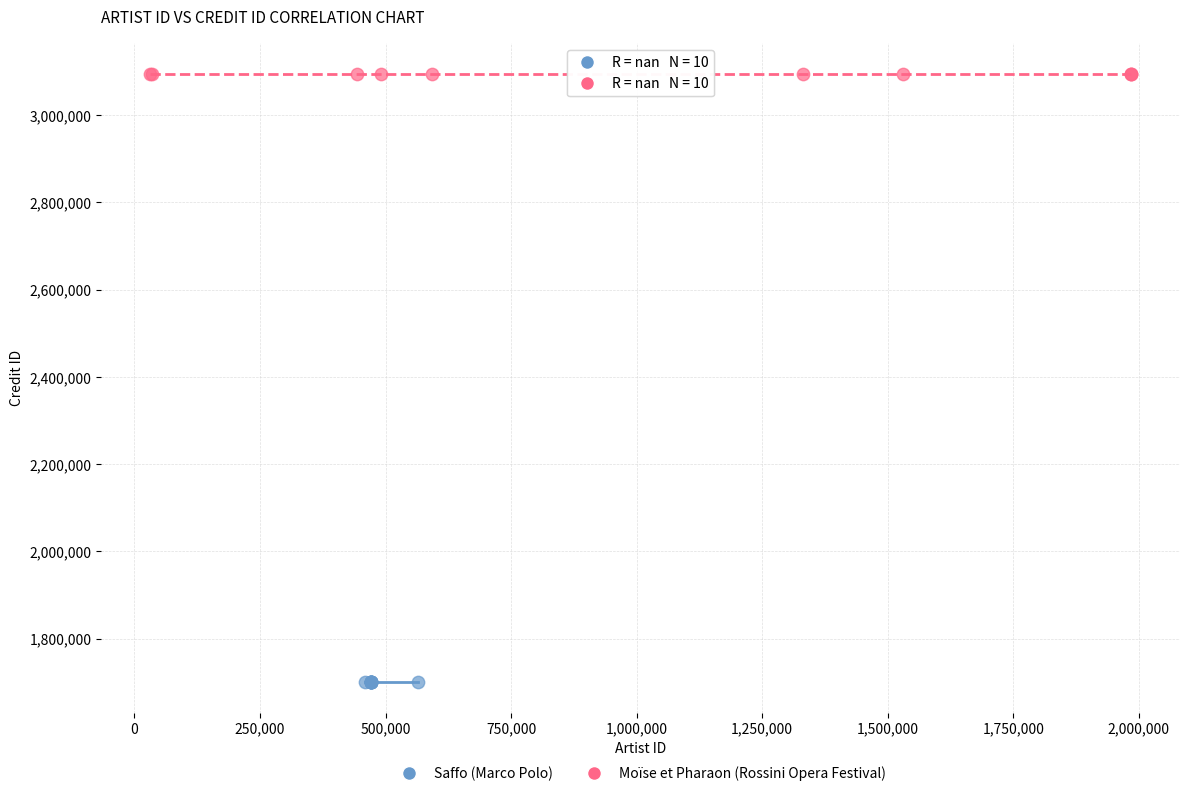

Which series contains the lowest Y value?

Saffo (Marco Polo)